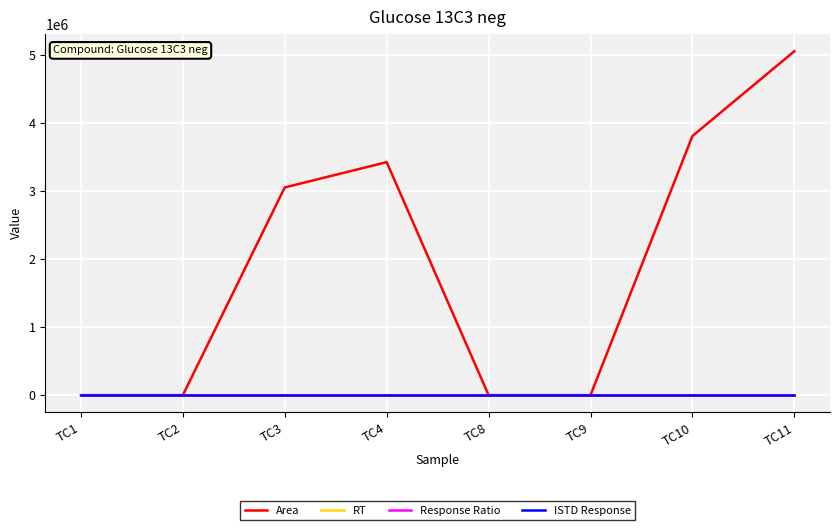

Does the chart display data point markers on the line(s)?

No